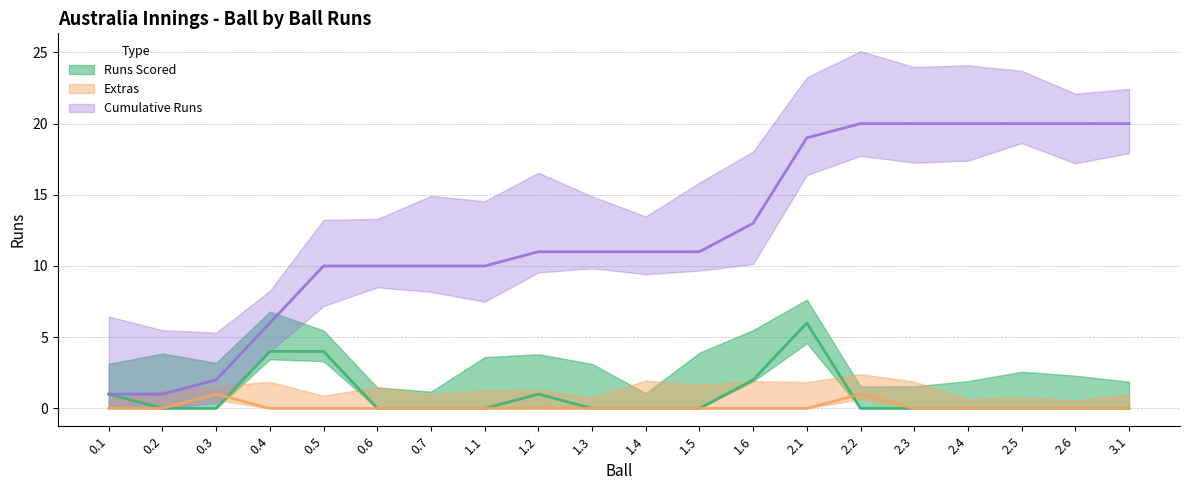

What is the greatest value displayed?

20